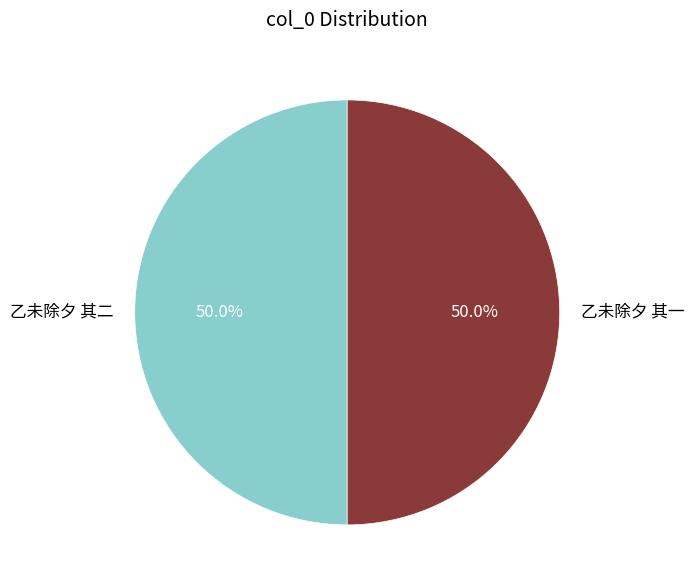

Is the sum of 乙未除夕 其一 and 乙未除夕 其二 greater than half?

Yes